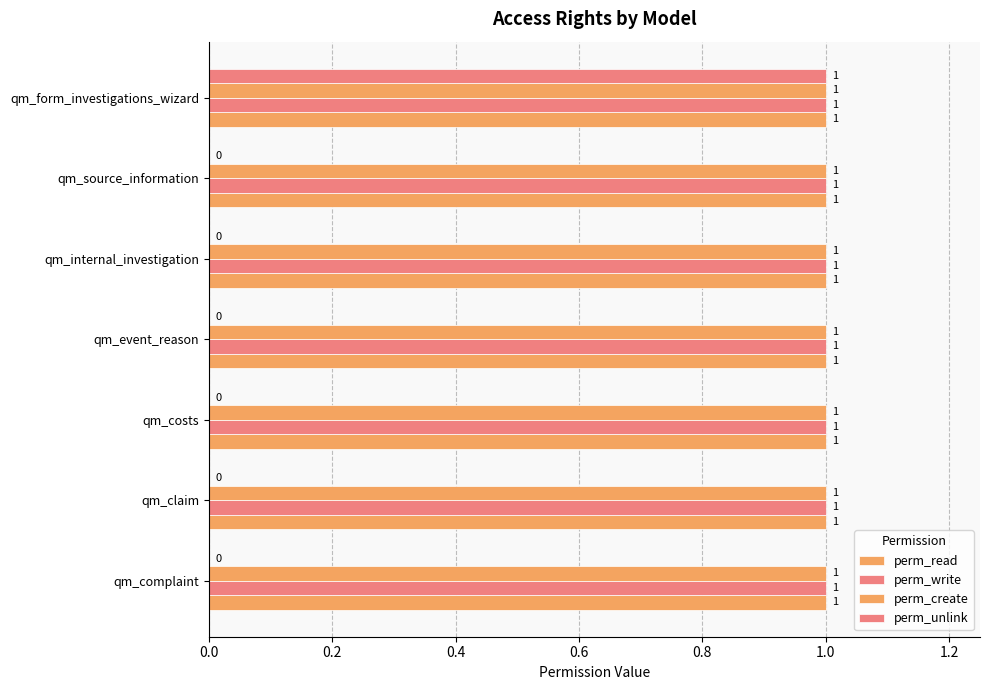

How many data points does each series have?

7